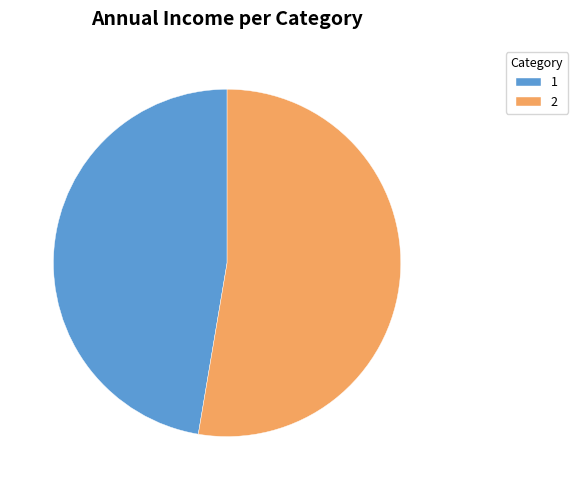

Does any single category account for the majority?

Yes